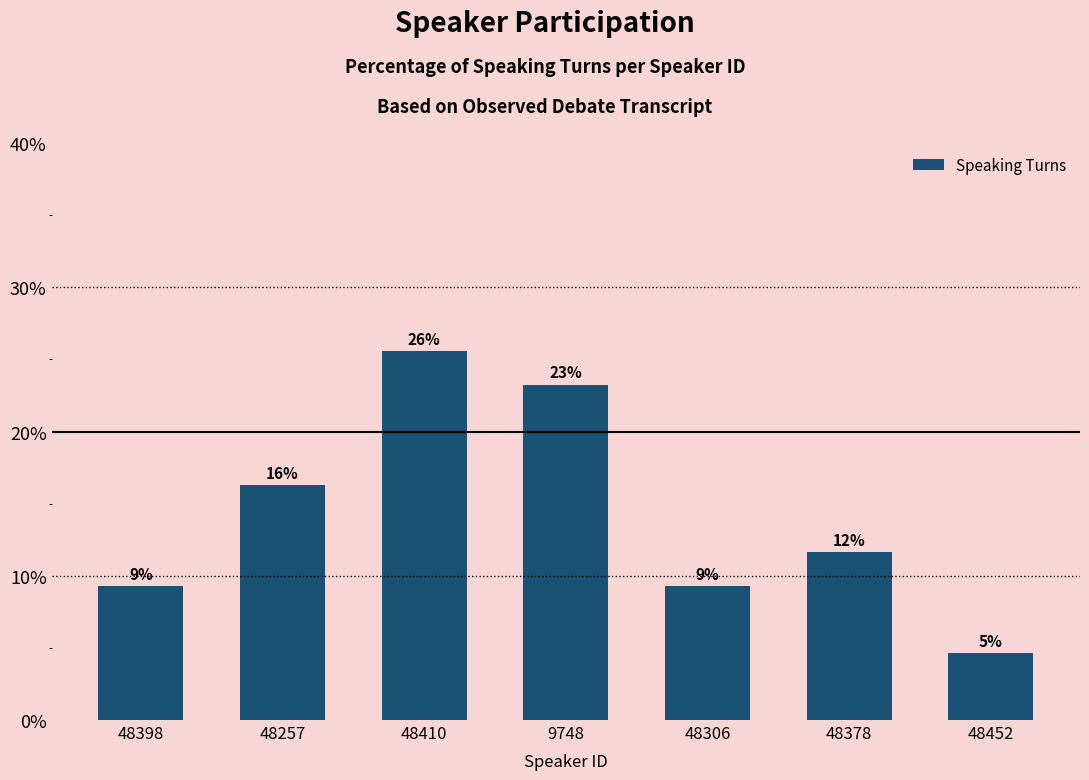

What is the approximate value at 48257?

16.3